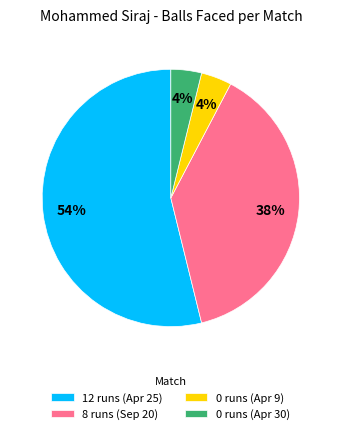

To the nearest percent, what portion does 12 runs (Apr 25) represent?

54%